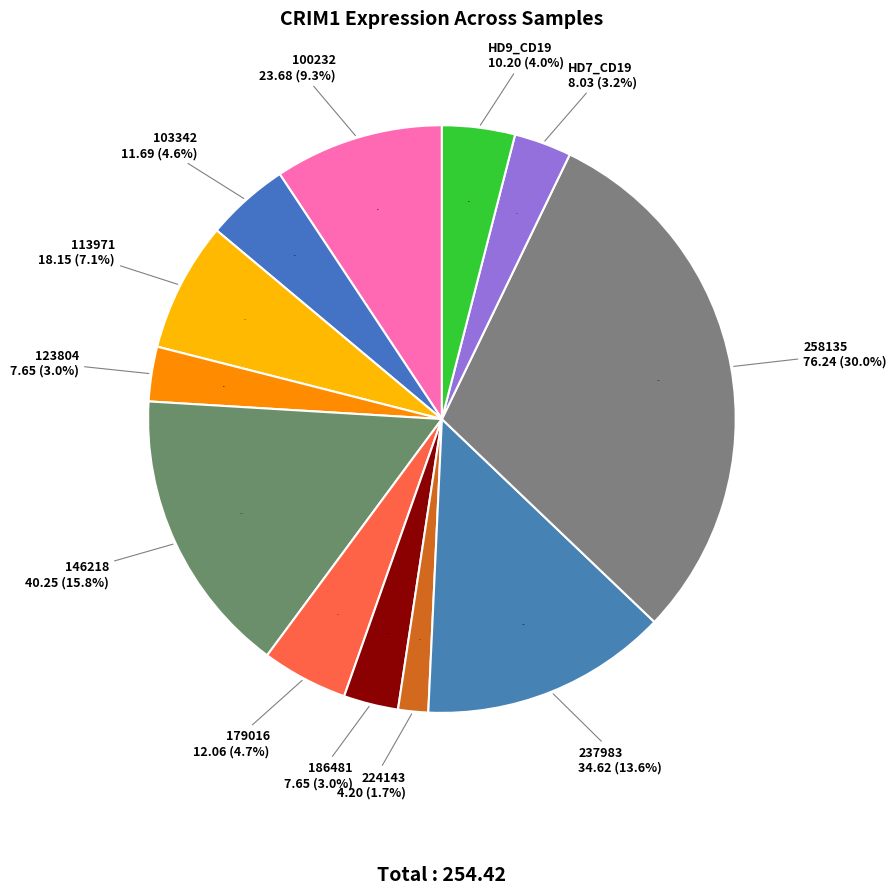

How many segments does this pie chart have?

12